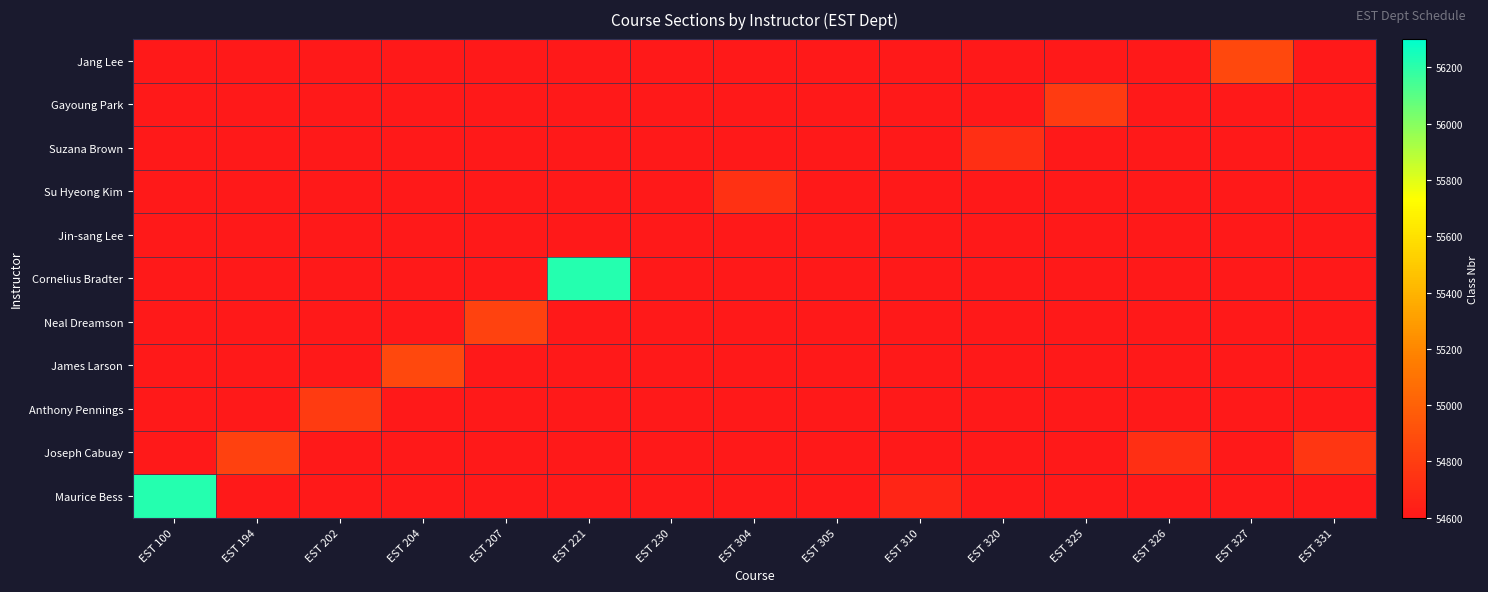

Is the value of Gayoung Park at EST 221 greater than the value of Neal Dreamson at EST 304?

No